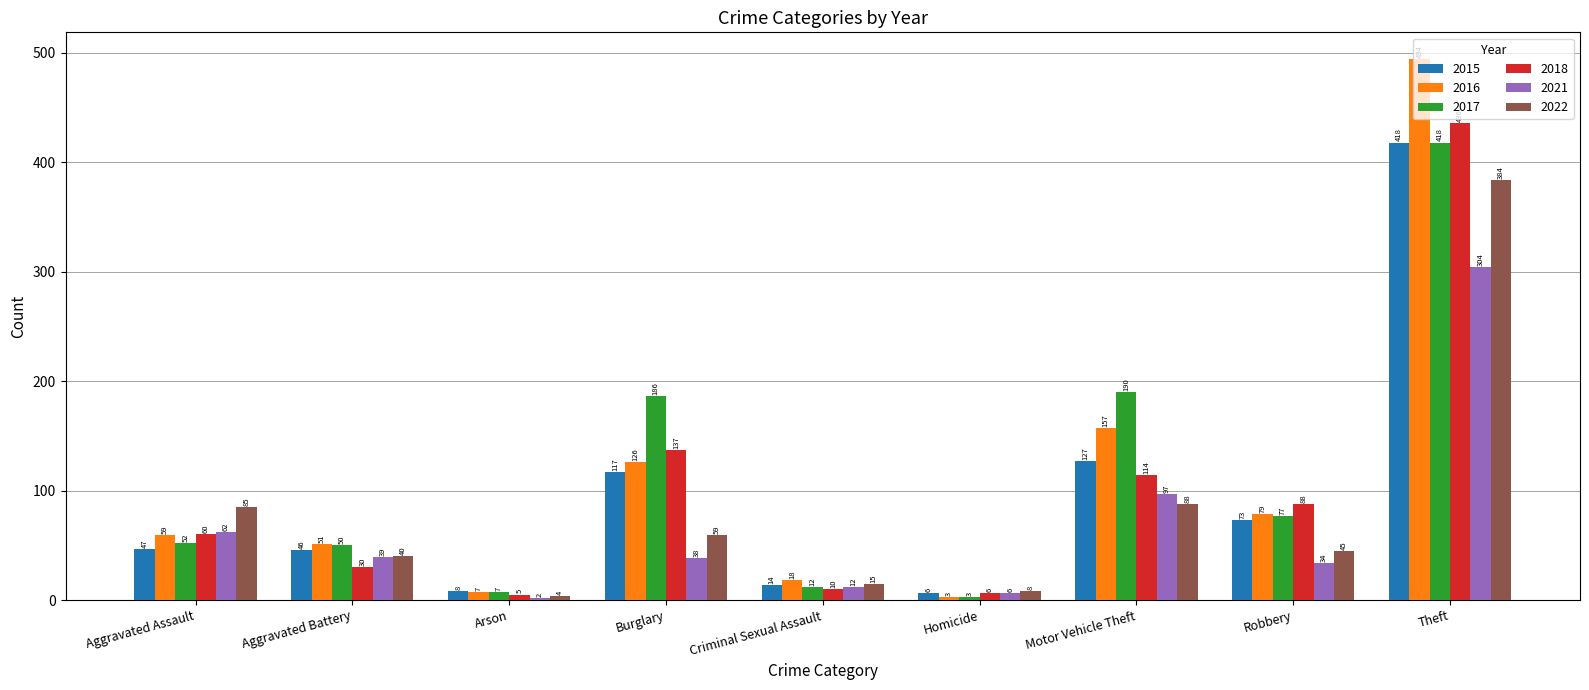

Does the chart contain any negative values?

No